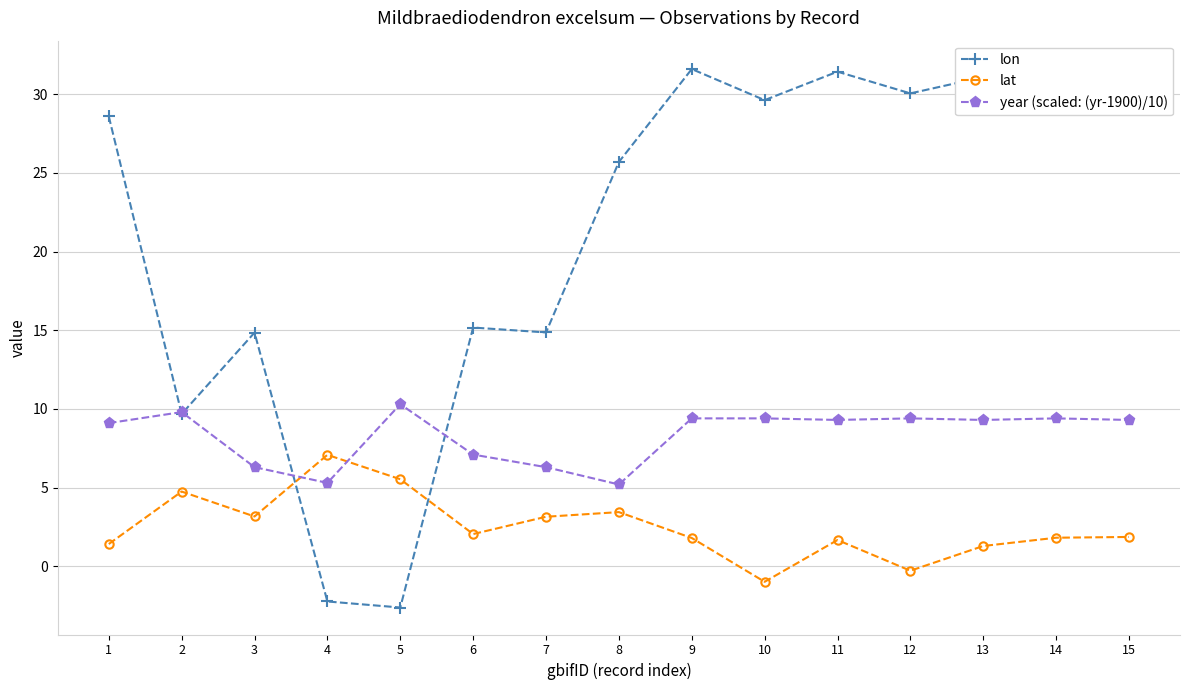

True or false: year (scaled: (yr-1900)/10) and lat intersect in this chart.

True